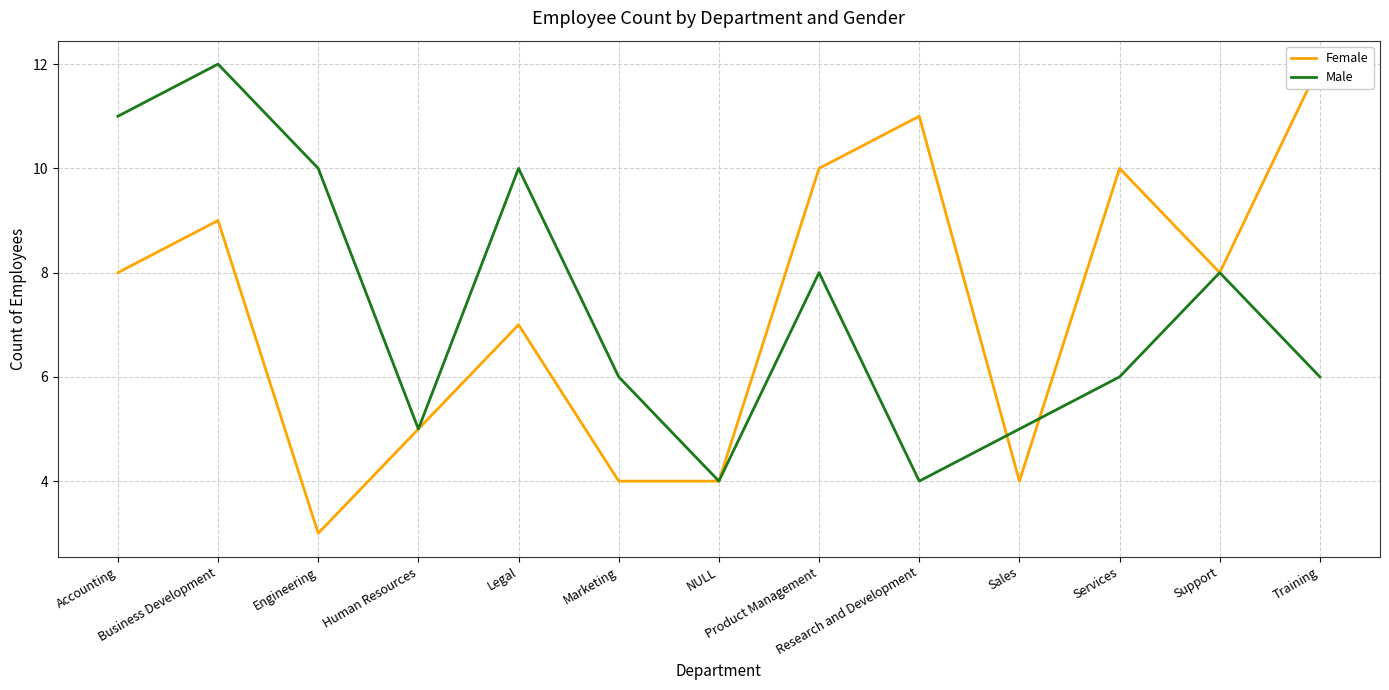

After their last crossing, which series has the higher values: Male or Female?

Female